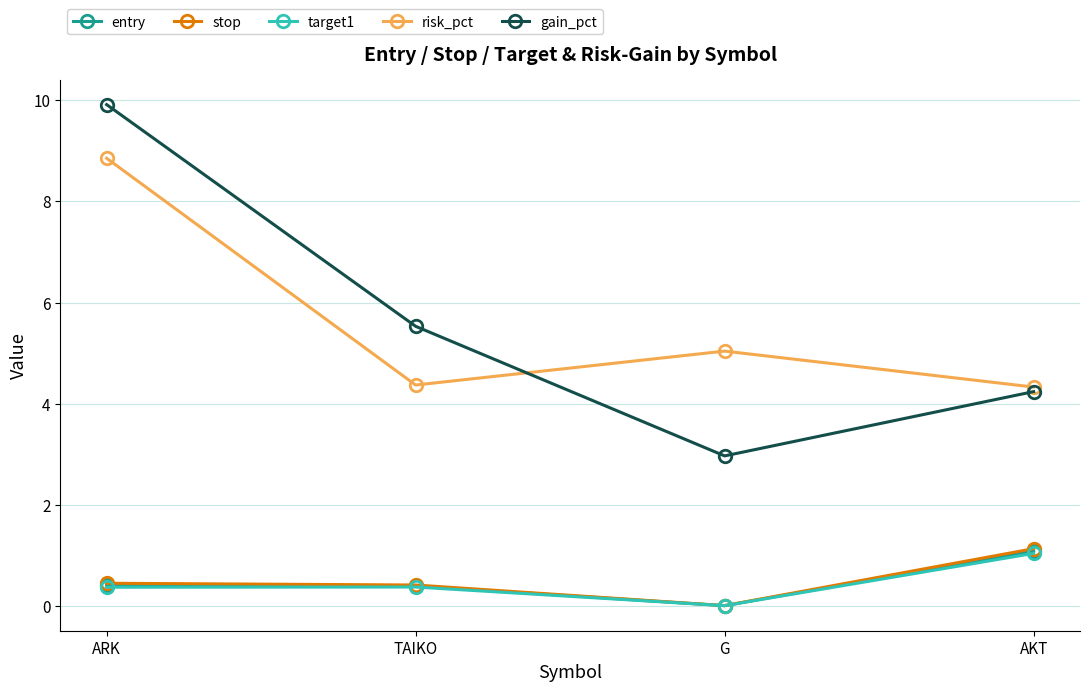

True or false: stop has more than 2 interior local peaks.

False